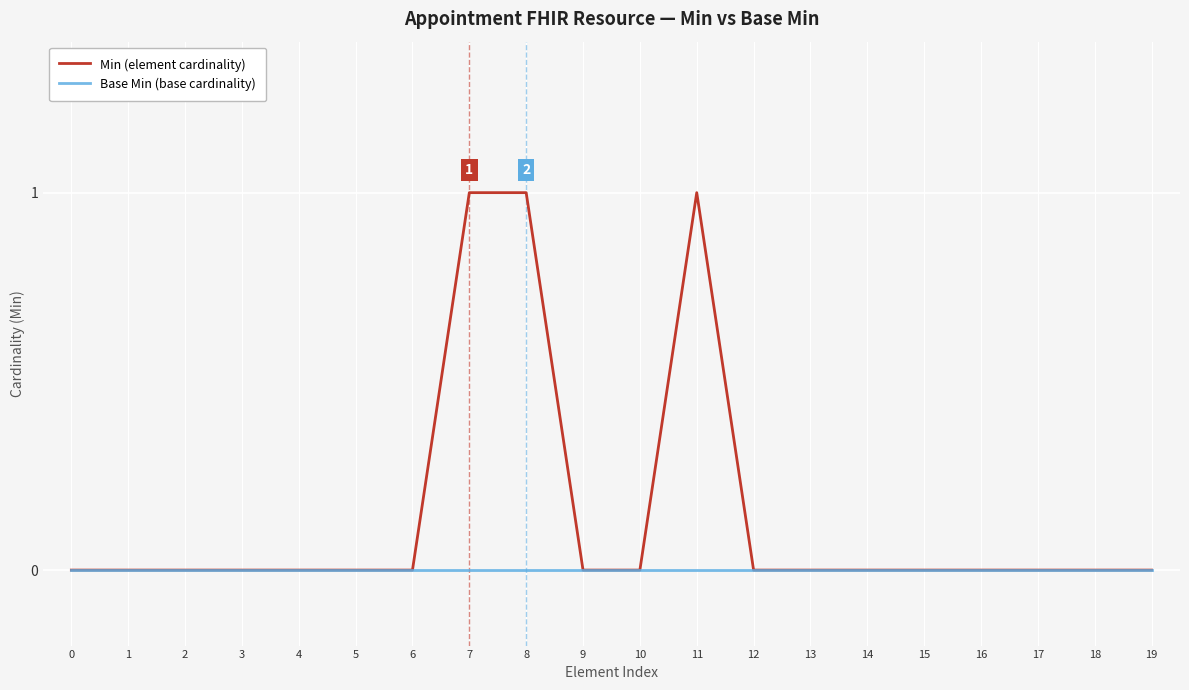

What is the difference between the Min (element cardinality) values at 1 and 11?

1